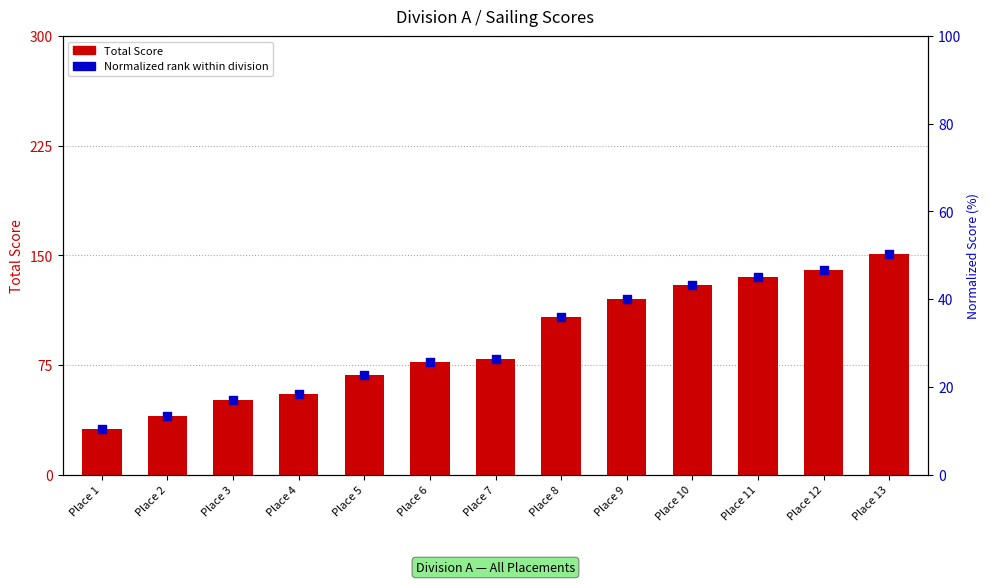

At how many categories does at least one series exceed 85?

6